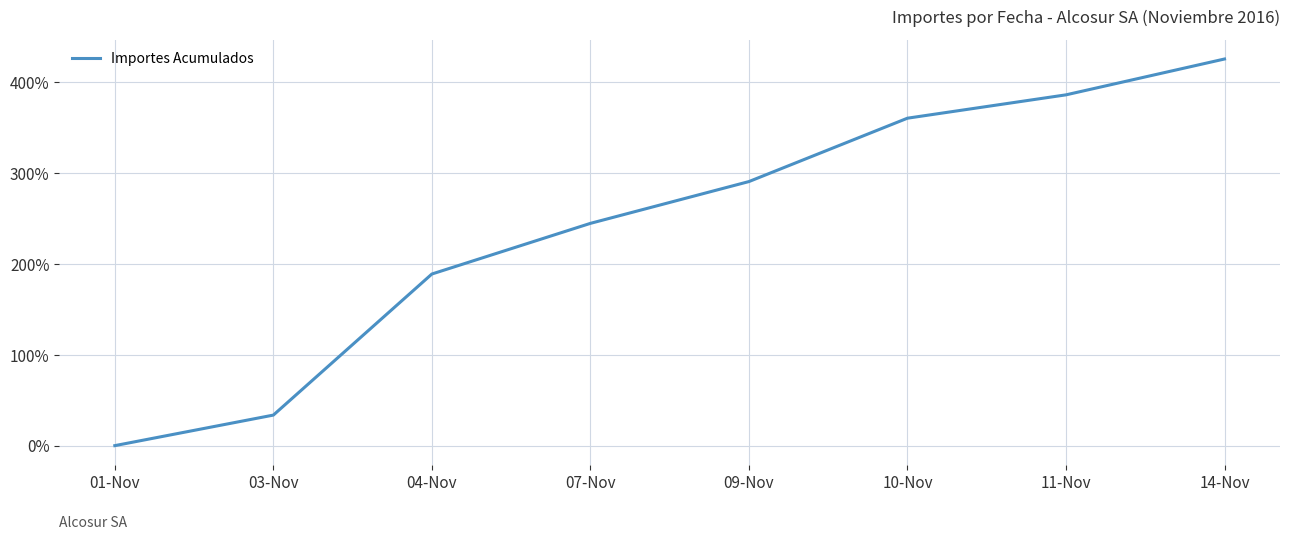

How many distinct data groups are displayed?

1